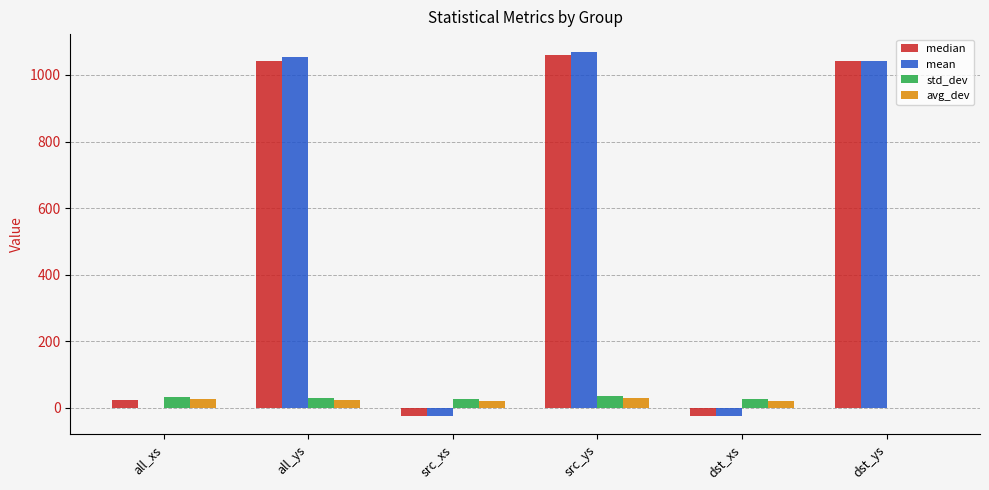

The std_dev series shows 27.6 at all_ys. True or false?

True